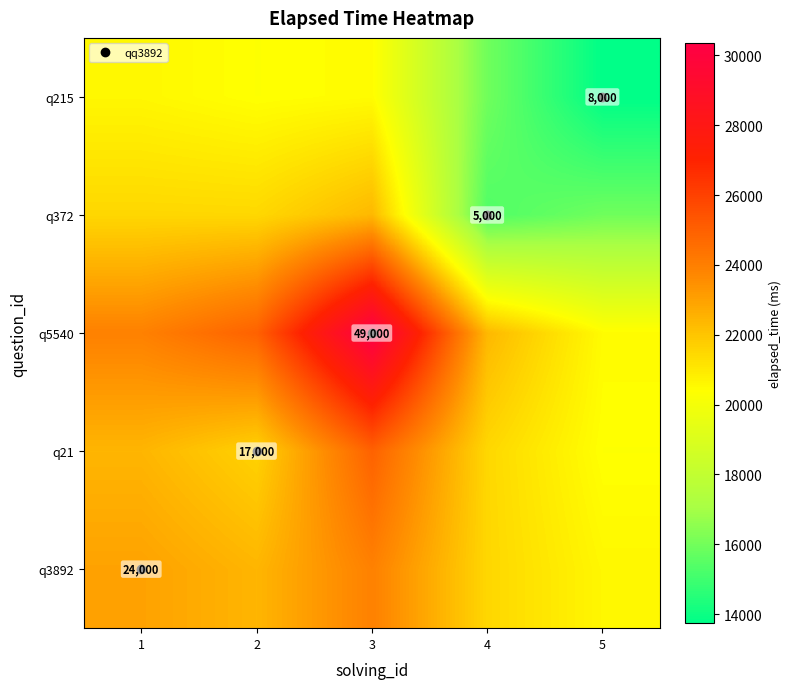

Rank the categories by q215 value from highest to lowest.

1, 3, 2, 4, 5